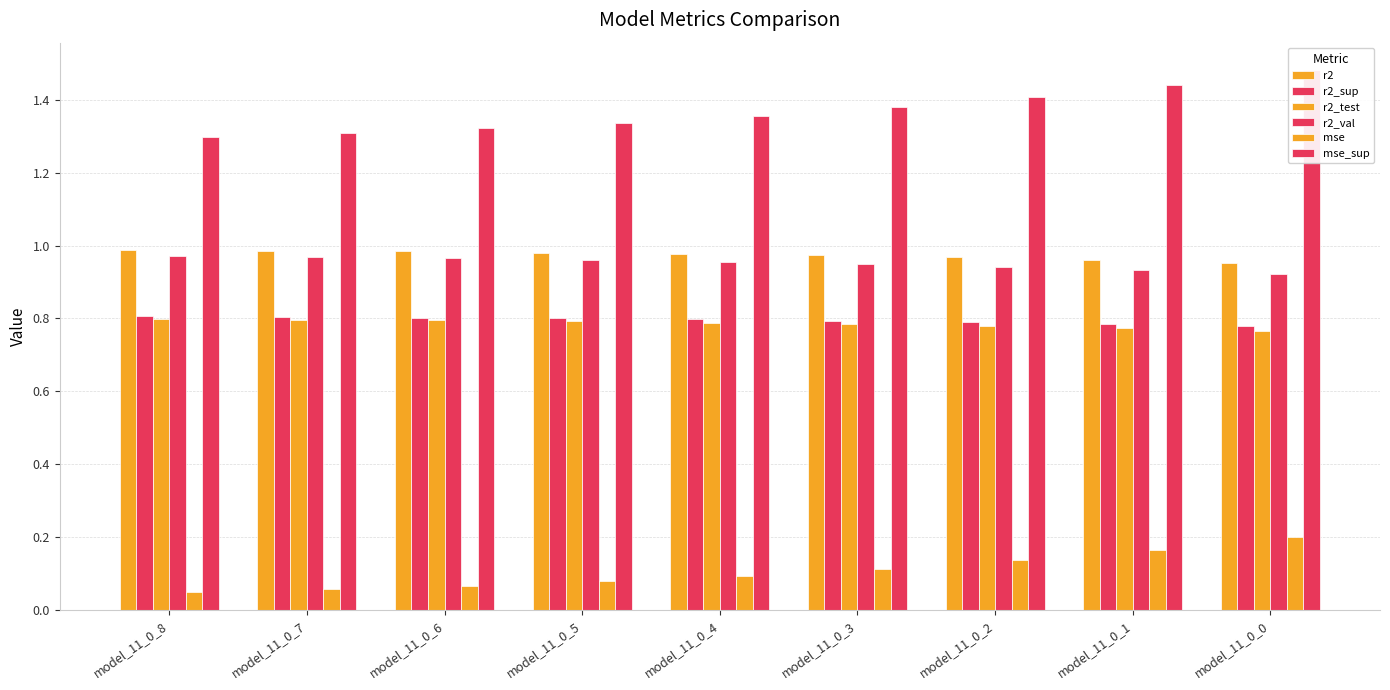

Count the r2_val values in the range 0 to 1.

9